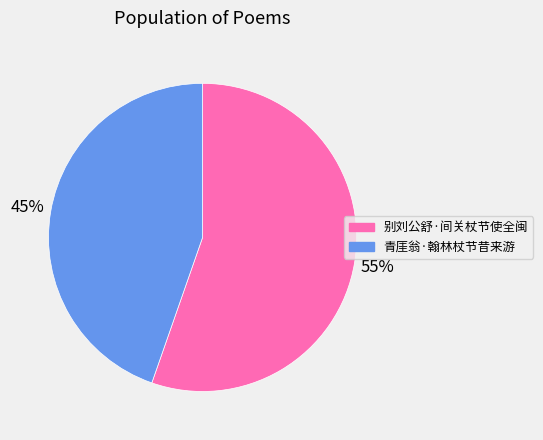

To the nearest percent, what is the combined percentage of 别刘公舒·间关杖节使全闽 and 青厓翁·翰林杖节昔来游?

100%